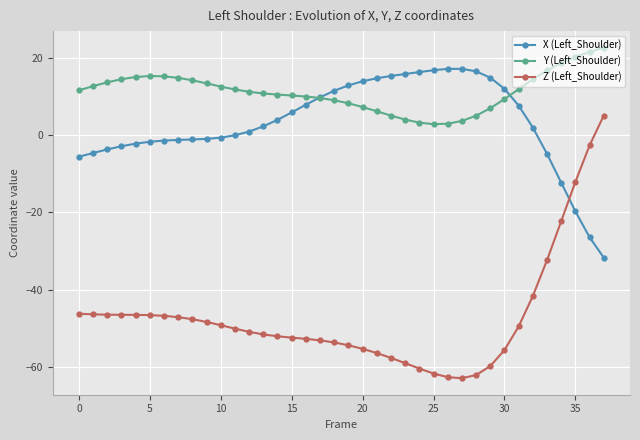

What is the sum of all Y (Left_Shoulder) values?

428.2